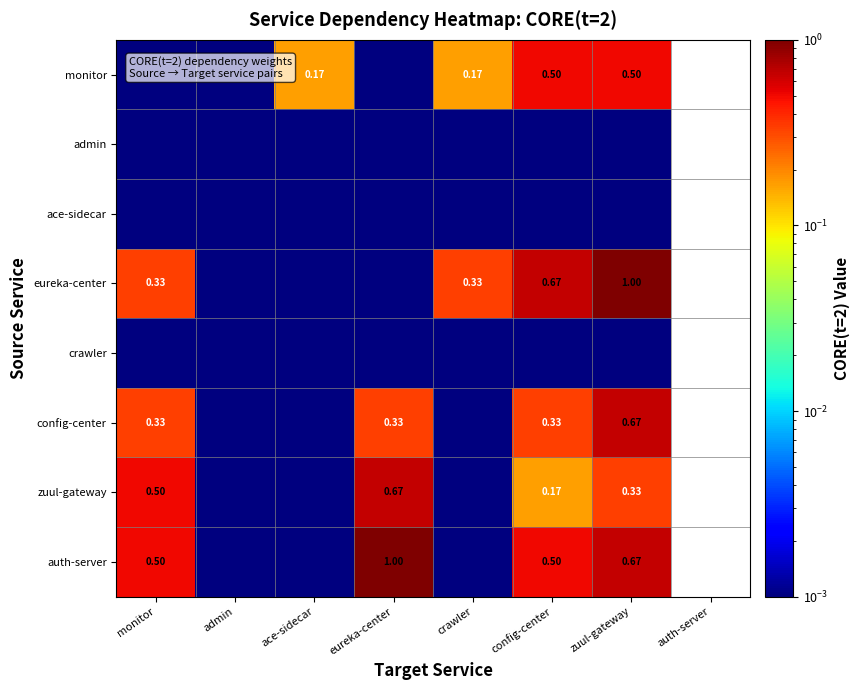

What is the average value of the monitor series?

0.2